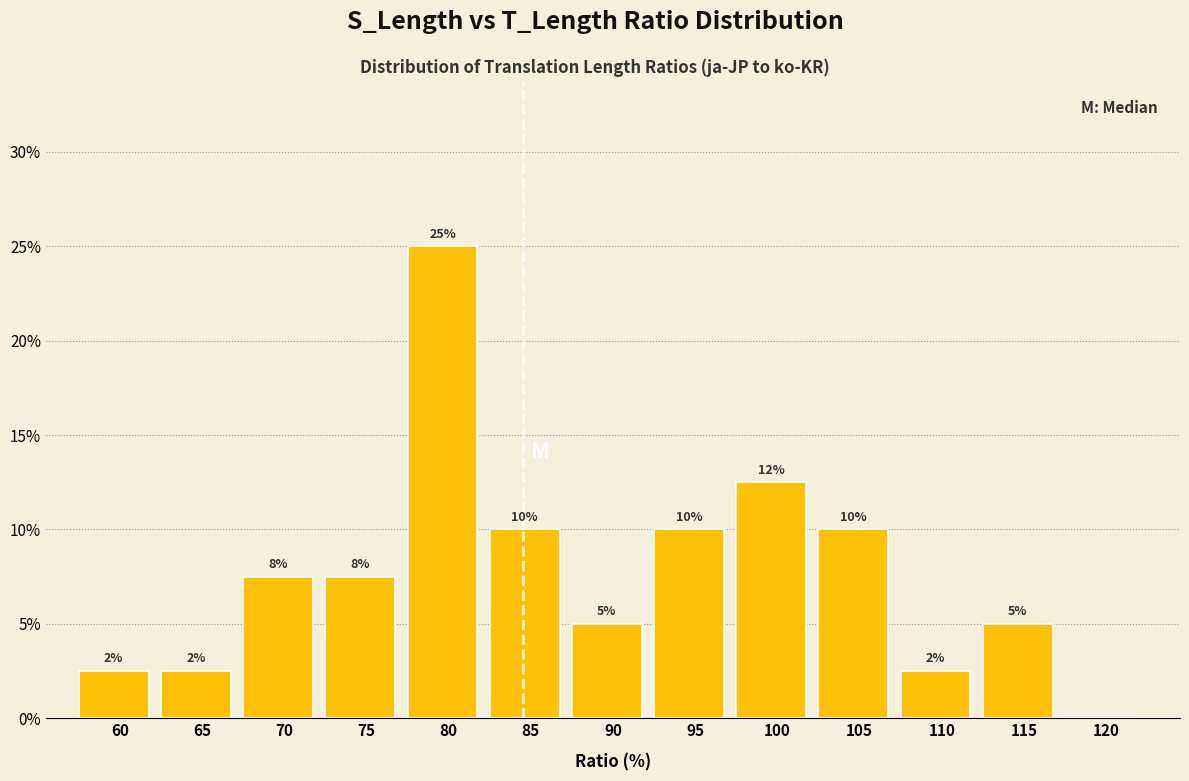

At which label is the value closest to 12?

100